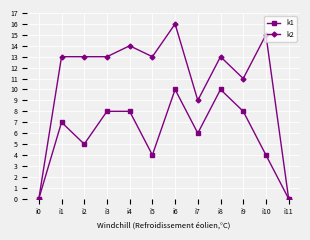

What is the difference between the highest and lowest values at i3?

5